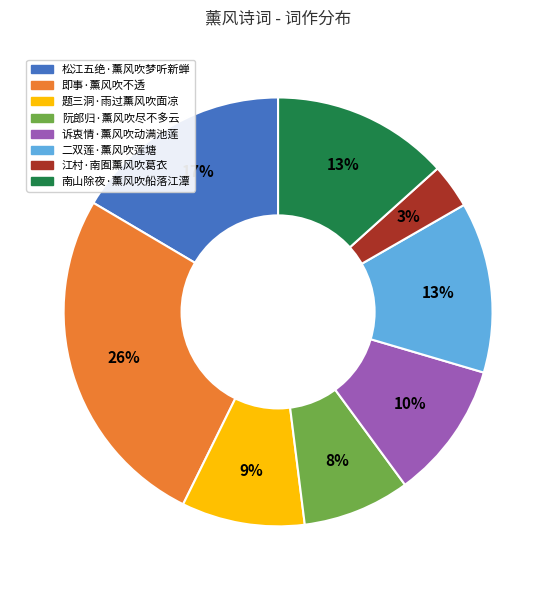

How many slices are in this pie chart?

8